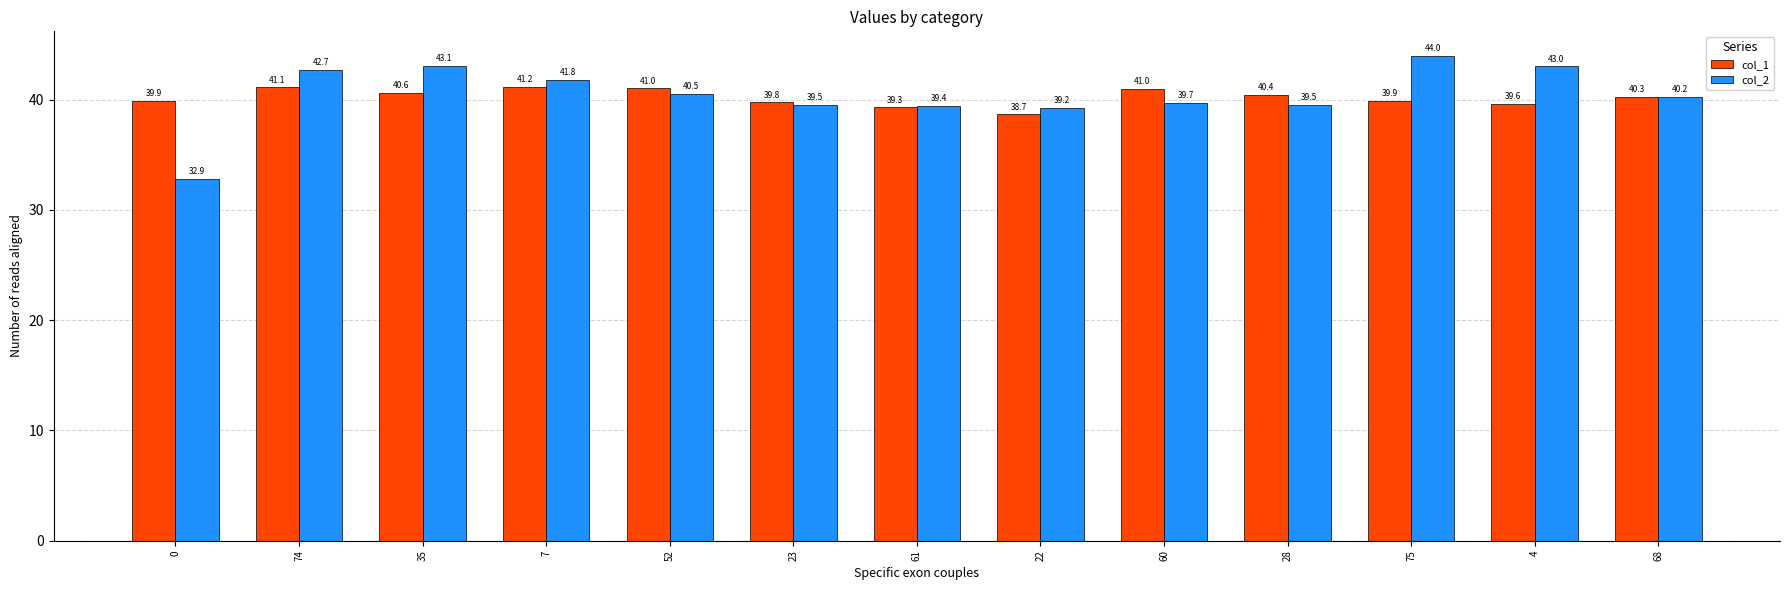

What is the average value of the col_2 series?

40.4